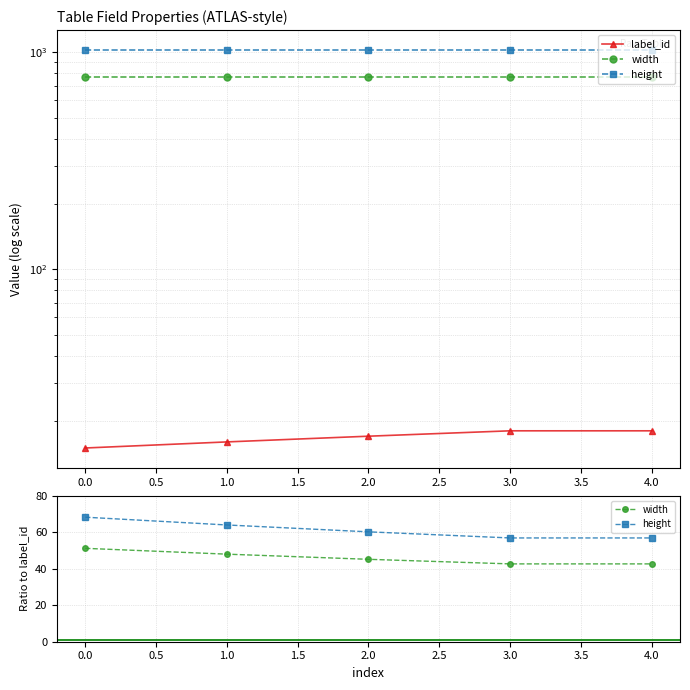

How many lines are shown in the chart?

3